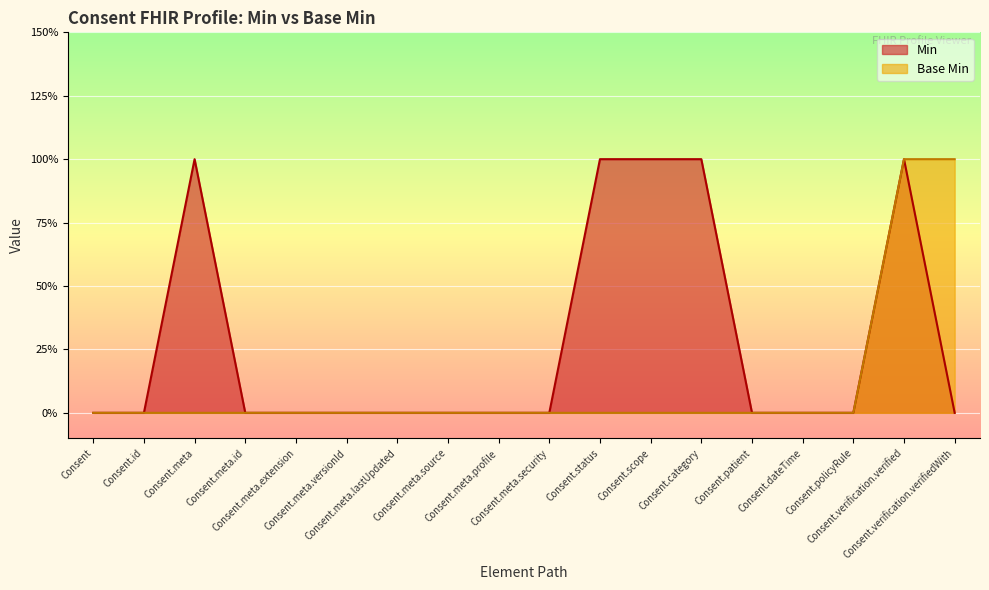

Count the number of categories in the chart.

18